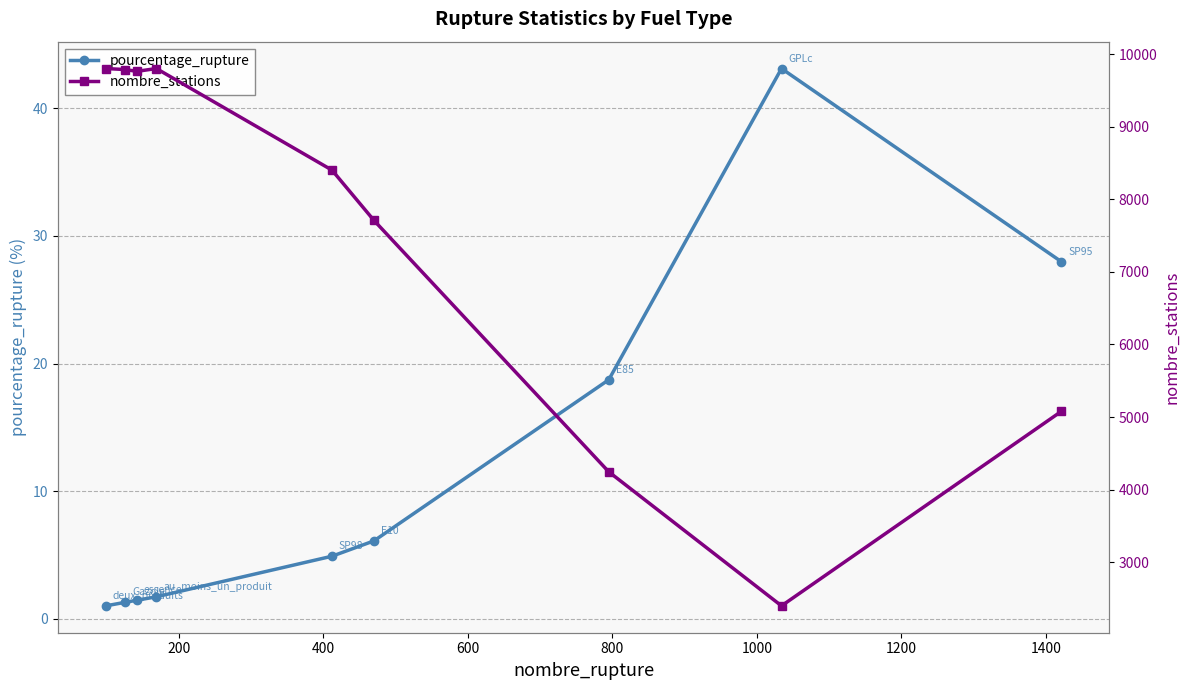

What is the difference between the maximum and minimum values in the pourcentage_rupture series?

42.1